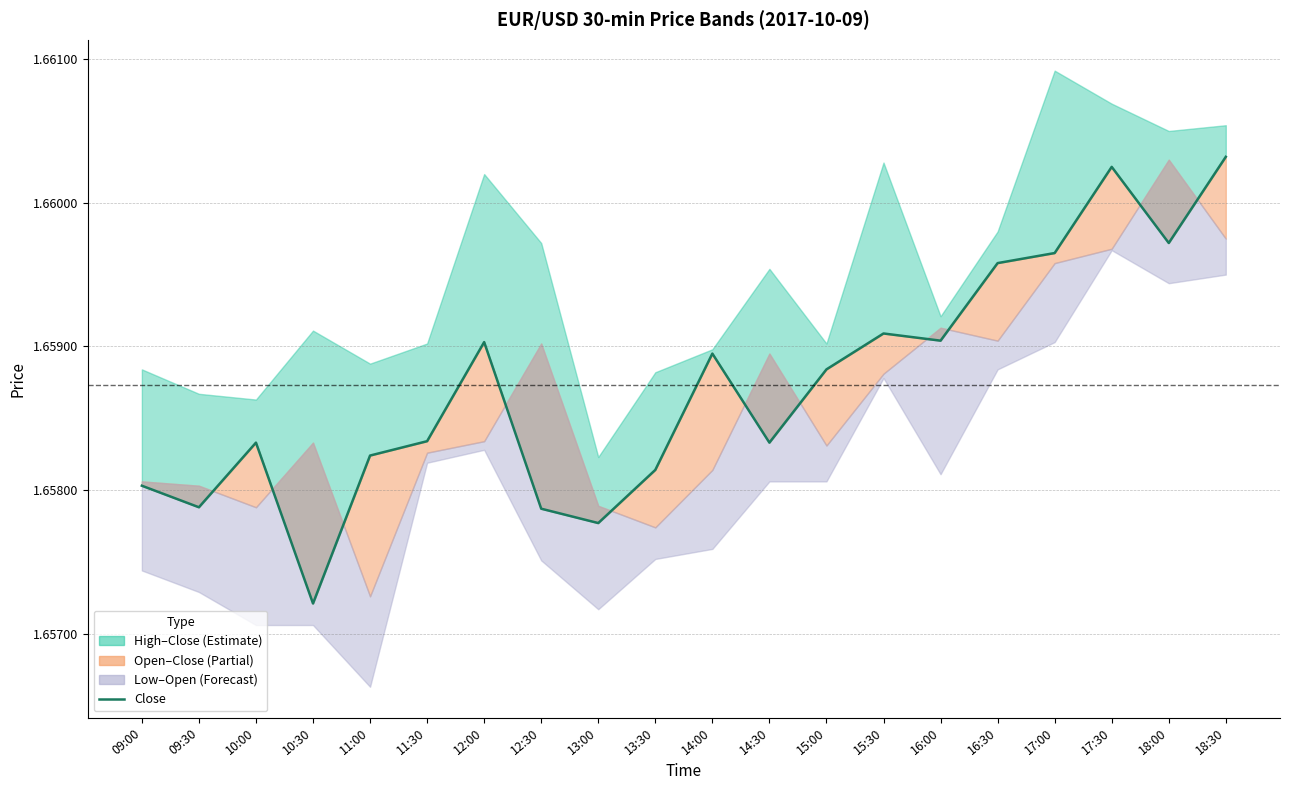

Reading right to left, extract all data points from this chart.

18:30=1.7	18:00=1.7	17:30=1.7	17:00=1.7	16:30=1.7	16:00=1.7	15:30=1.7	15:00=1.7	14:30=1.7	14:00=1.7	13:30=1.7	13:00=1.7	12:30=1.7	12:00=1.7	11:30=1.7	11:00=1.7	10:30=1.7	10:00=1.7	09:30=1.7	09:00=1.7